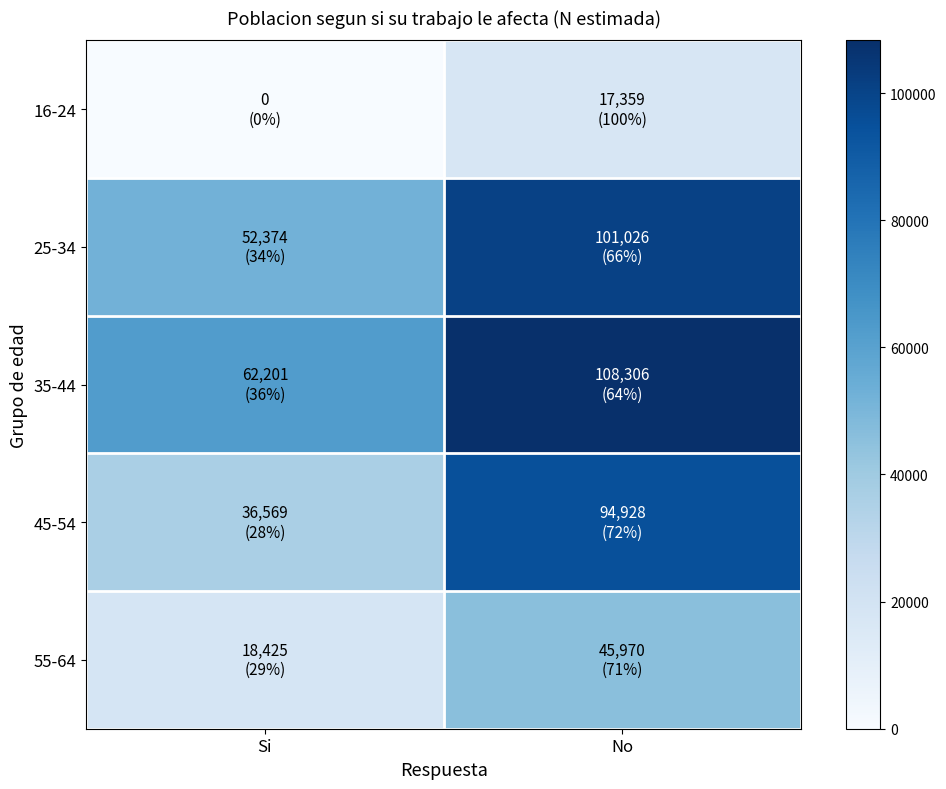

Which series changed the most between Si and No?

45-54